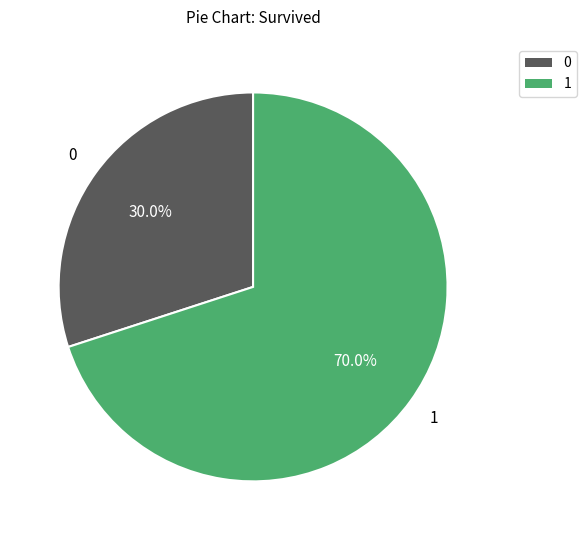

How many segments does this pie chart have?

2